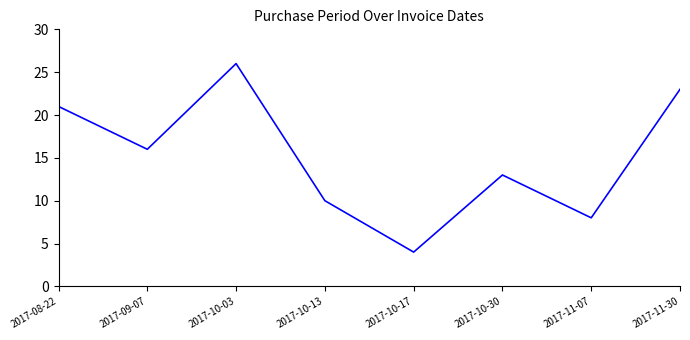

What position from the left is 2017-10-13?

4